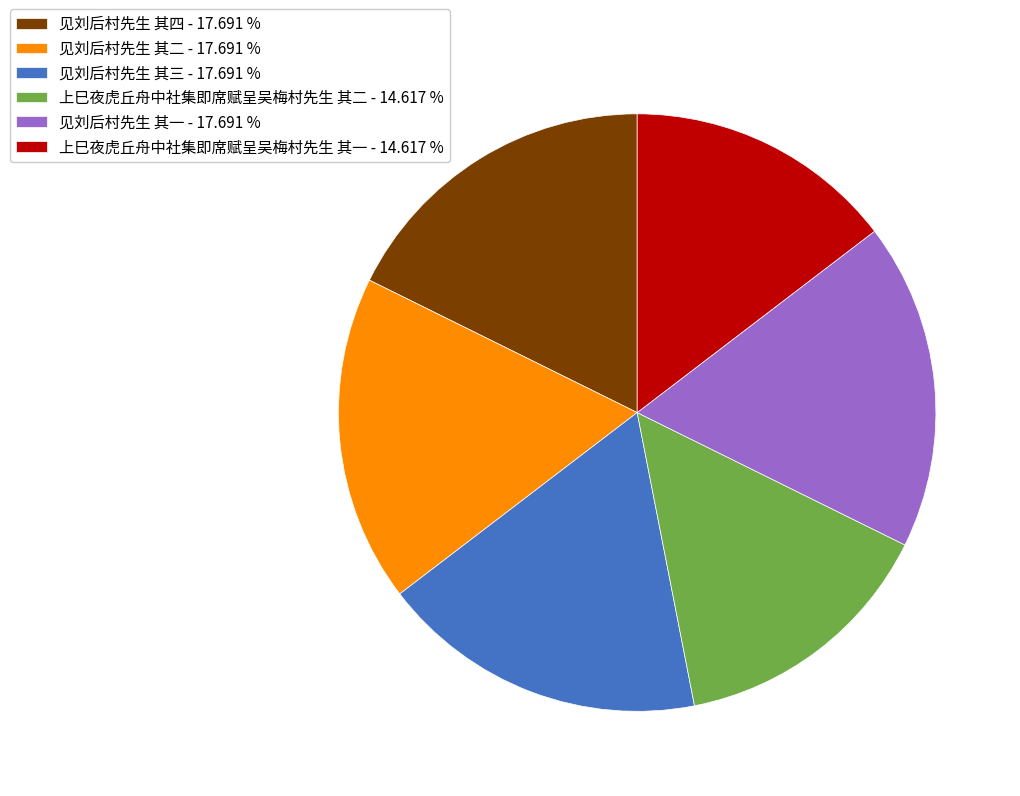

Combined, do 见刘后村先生 其二 - 17.691 % and 见刘后村先生 其一 - 17.691 % account for over 50%?

No